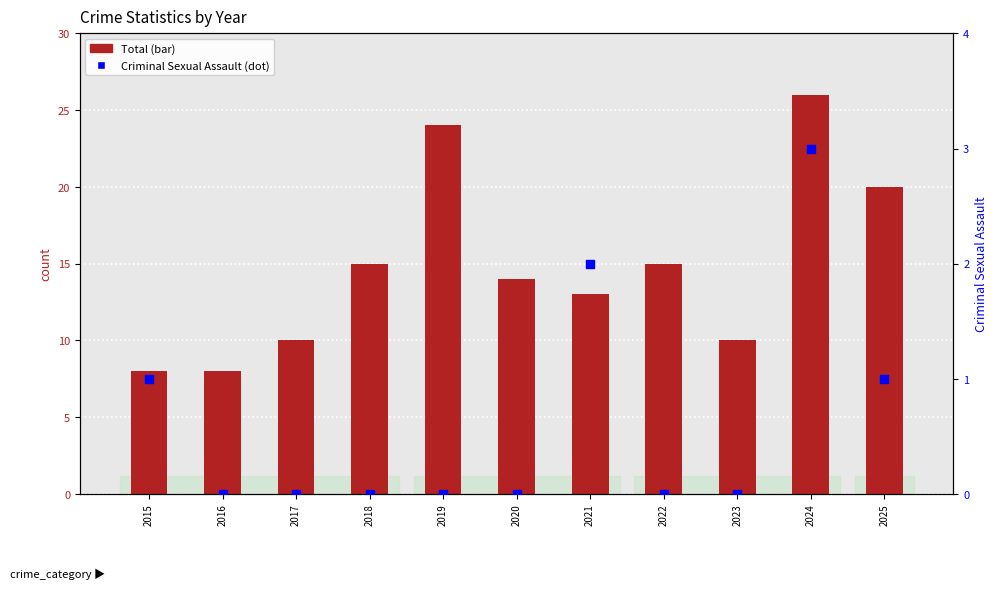

Which series has the largest total across all categories?

Total